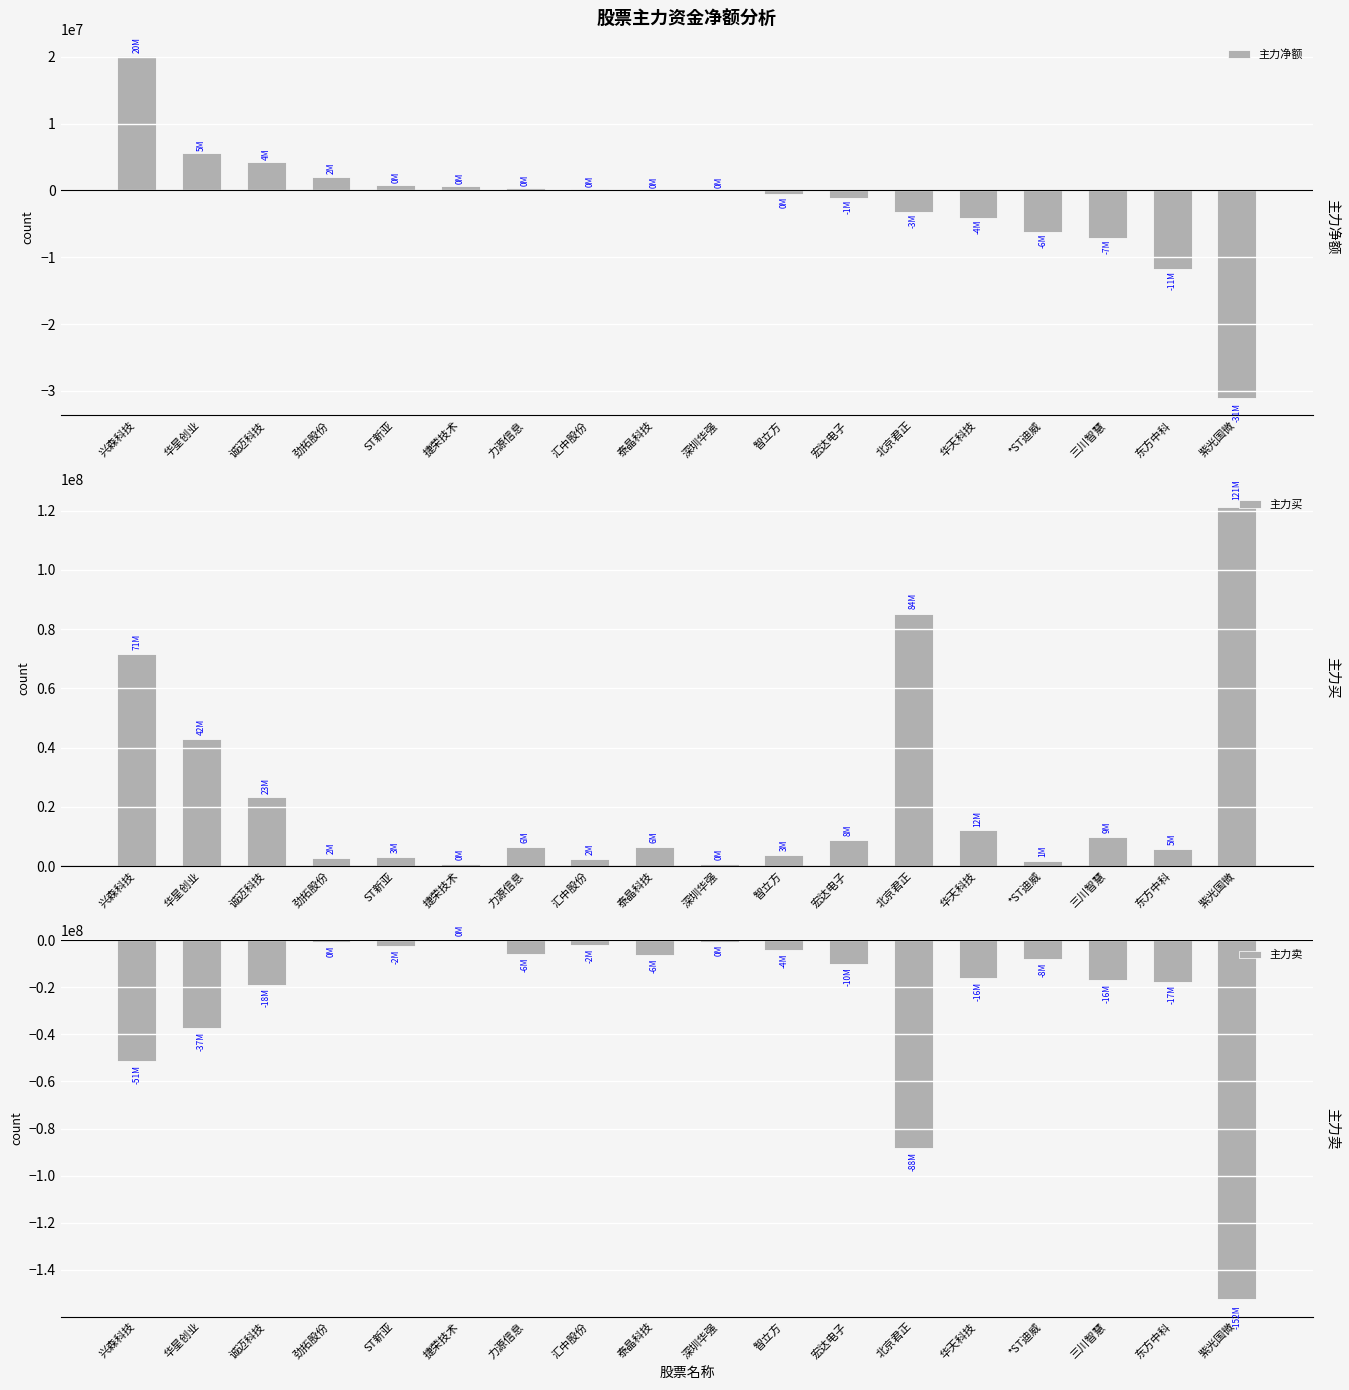

At 汇中股份, list the series in order from smallest to largest.

主力卖, 主力净额, 主力买